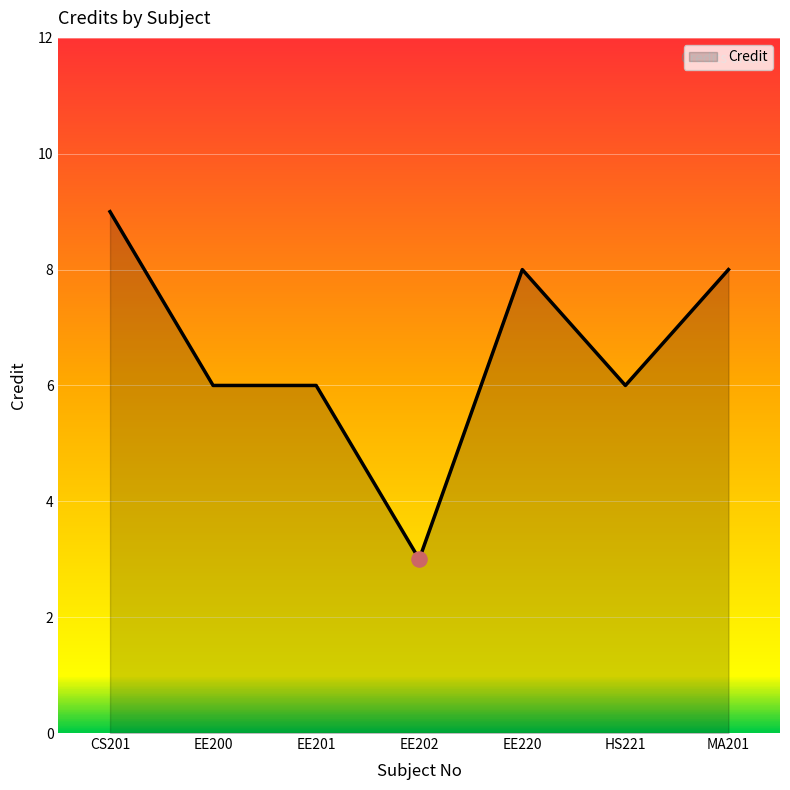

Between EE200 and EE220, which is larger?

EE220